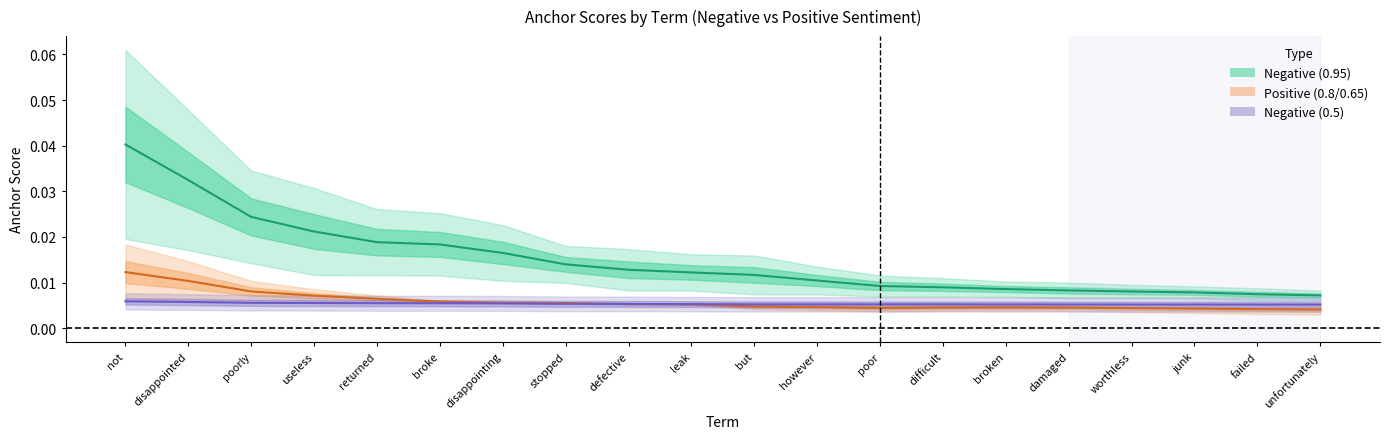

After their last crossing, which series has the higher values: 0.95-positive (anchor) or 0.65-negative (anchor)?

0.65-negative (anchor)